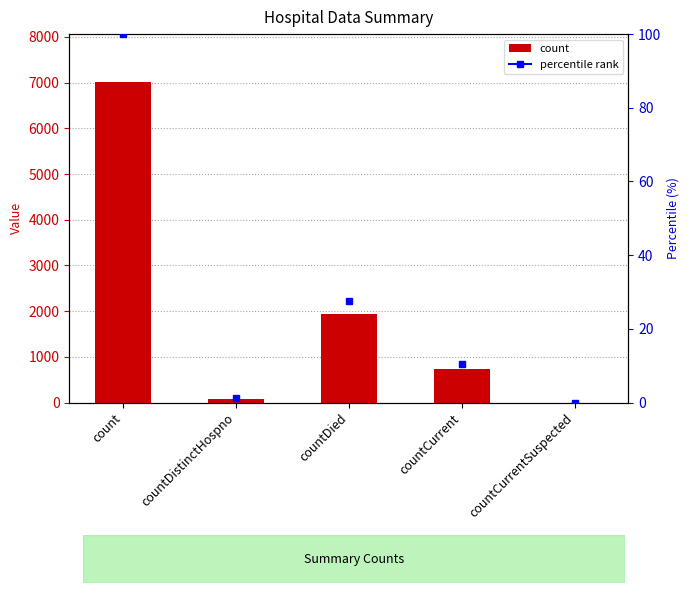

Between countDistinctHospno and count, which is larger?

count